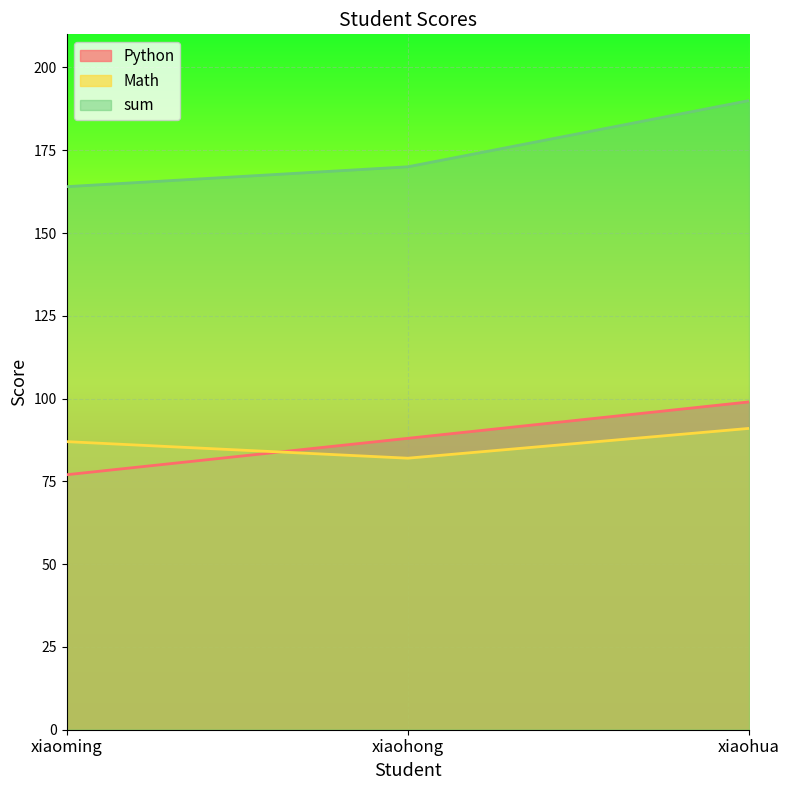

What value does the Math series have at xiaohong?

82